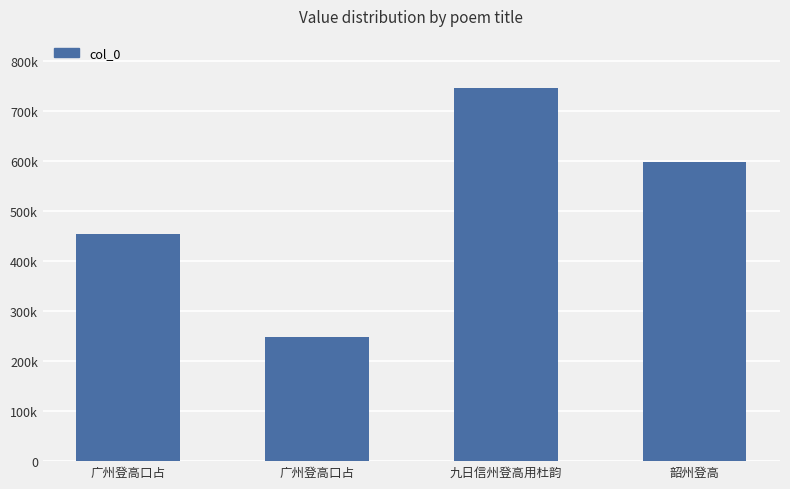

Are the bars horizontal?

No